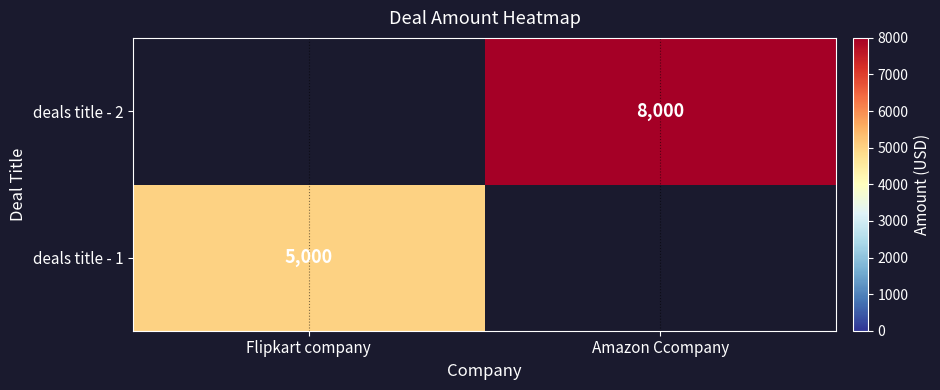

True or false: deals title - 1 has a value of 5000 at Flipkart company.

True